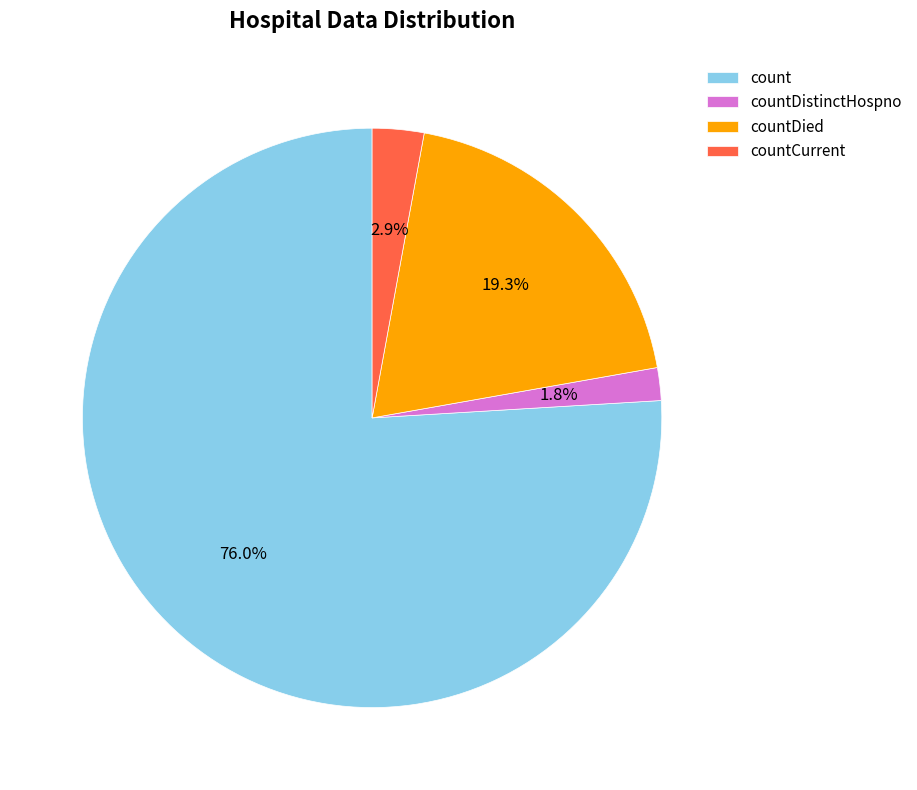

To the nearest percent, what portion does countDistinctHospno represent?

2%